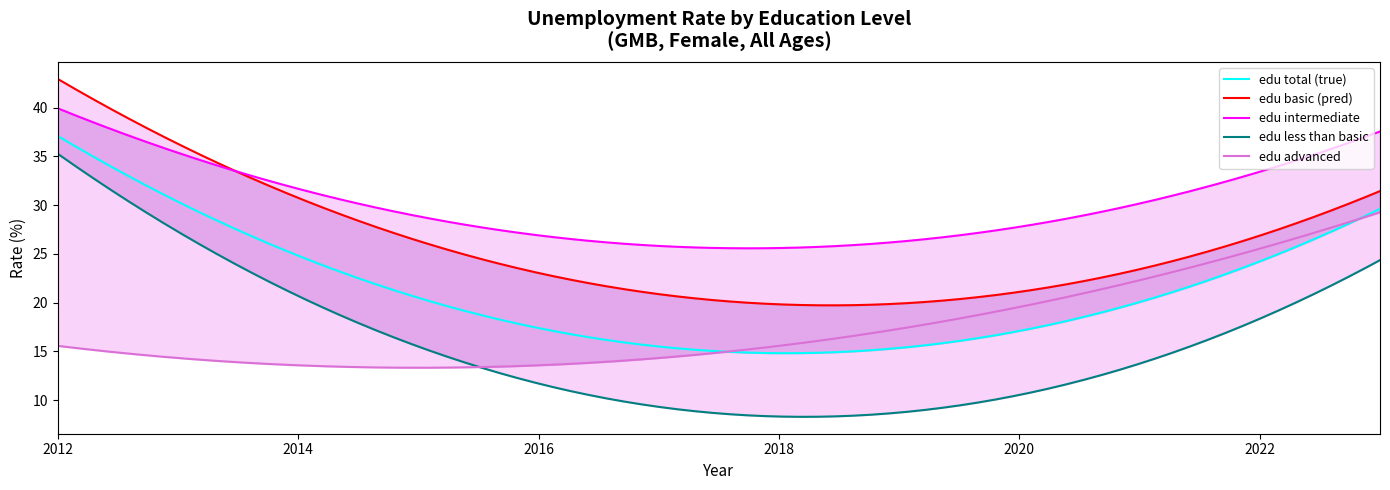

What is the sum of all edu_aggregate_adv values?

60.4